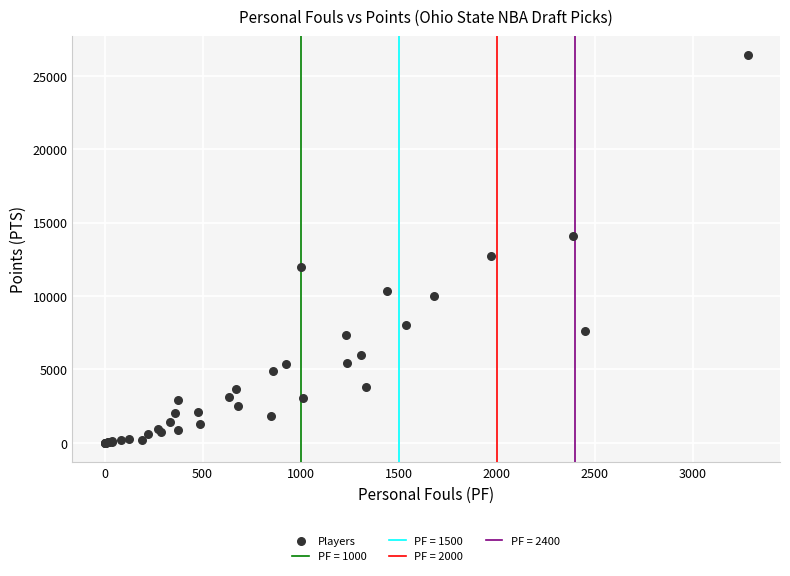

What Y value in the scatter plot is closest to 13197?

12690